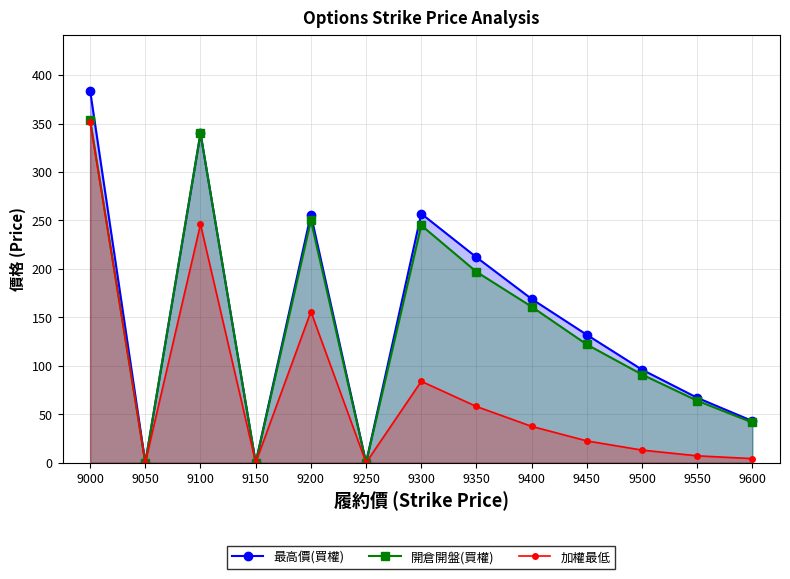

Which category has the highest value in the 開倉開盤(買權) series?

9000